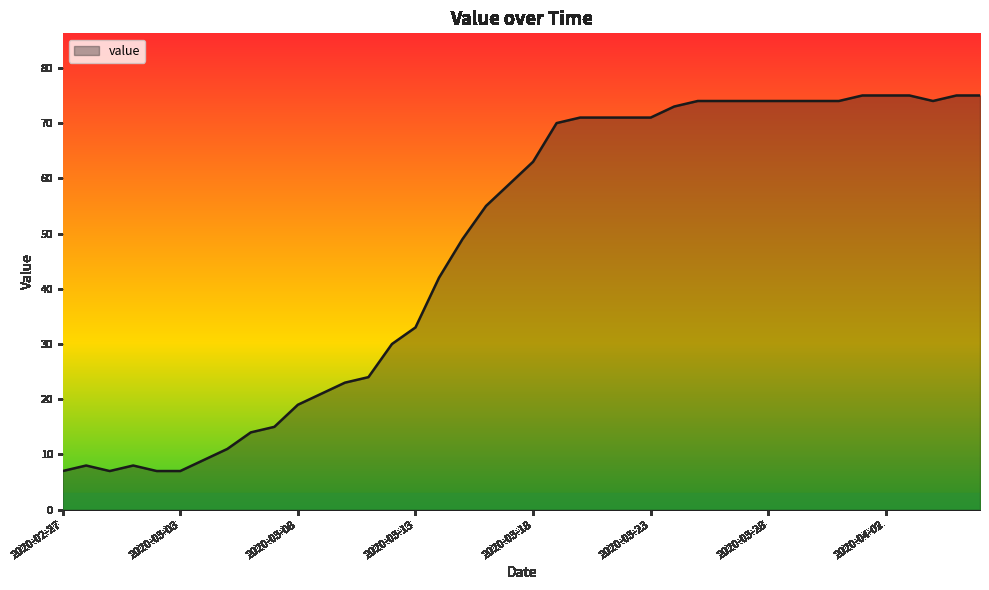

Does the chart have visible grid lines?

No